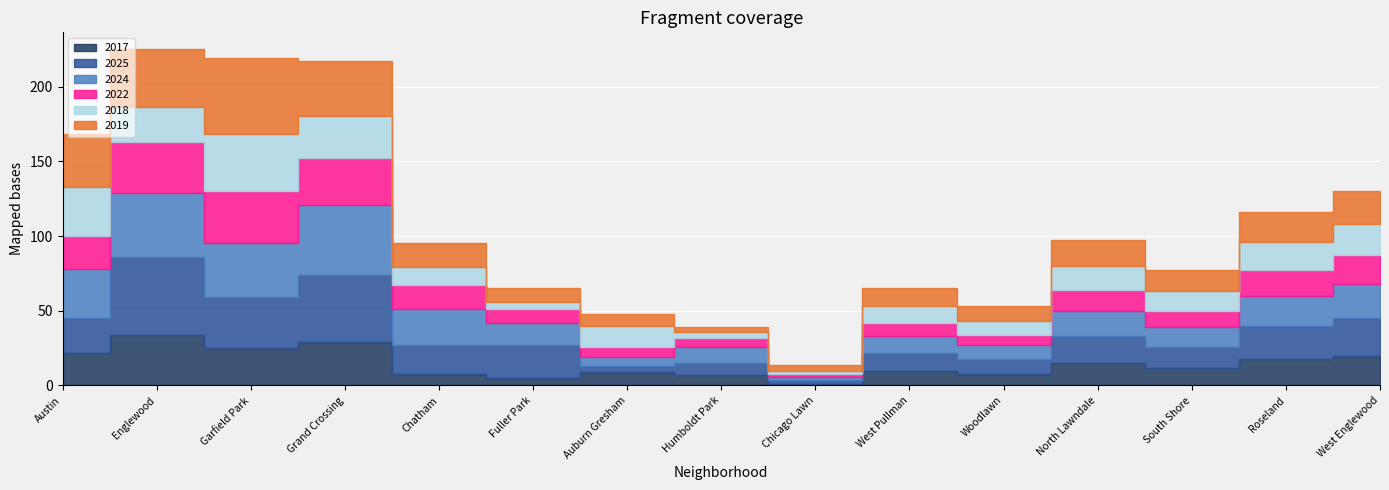

How many intersections are there between 2017 and 2018?

6